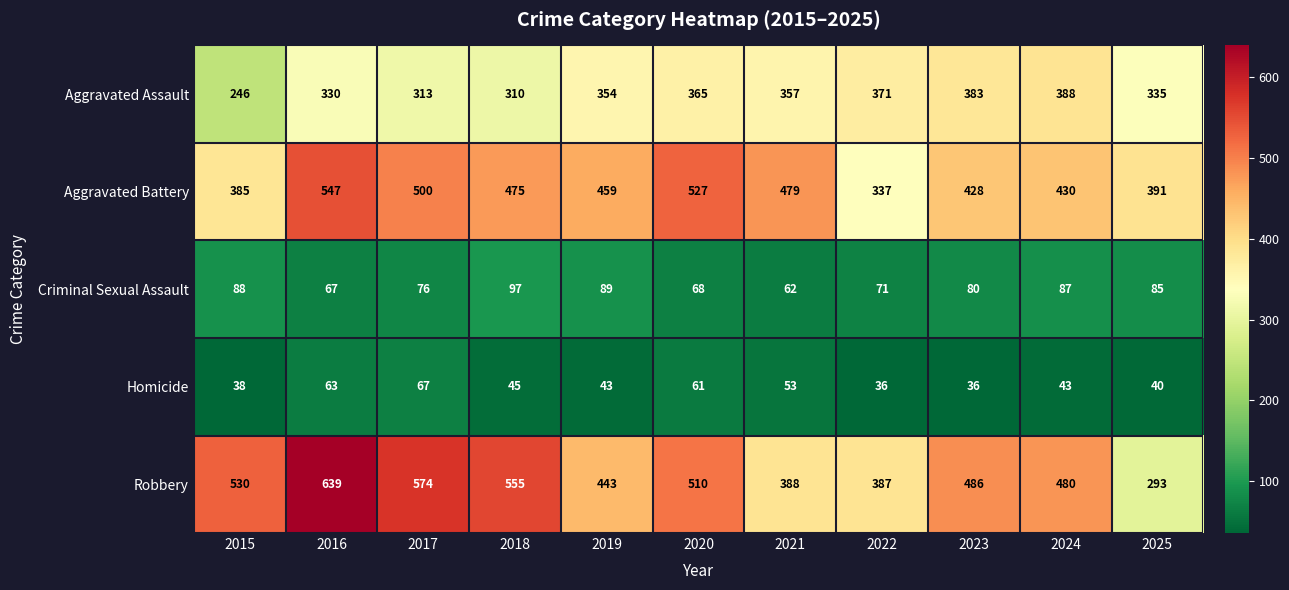

What is the approximate value of Aggravated Assault at 2023, to the nearest 10?

380